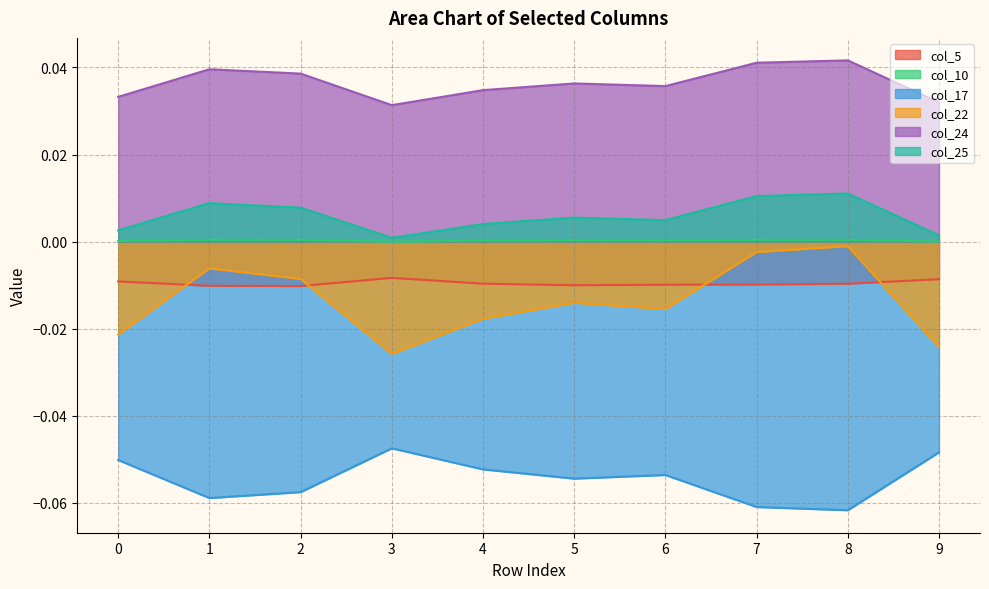

How many lines are shown in the chart?

6